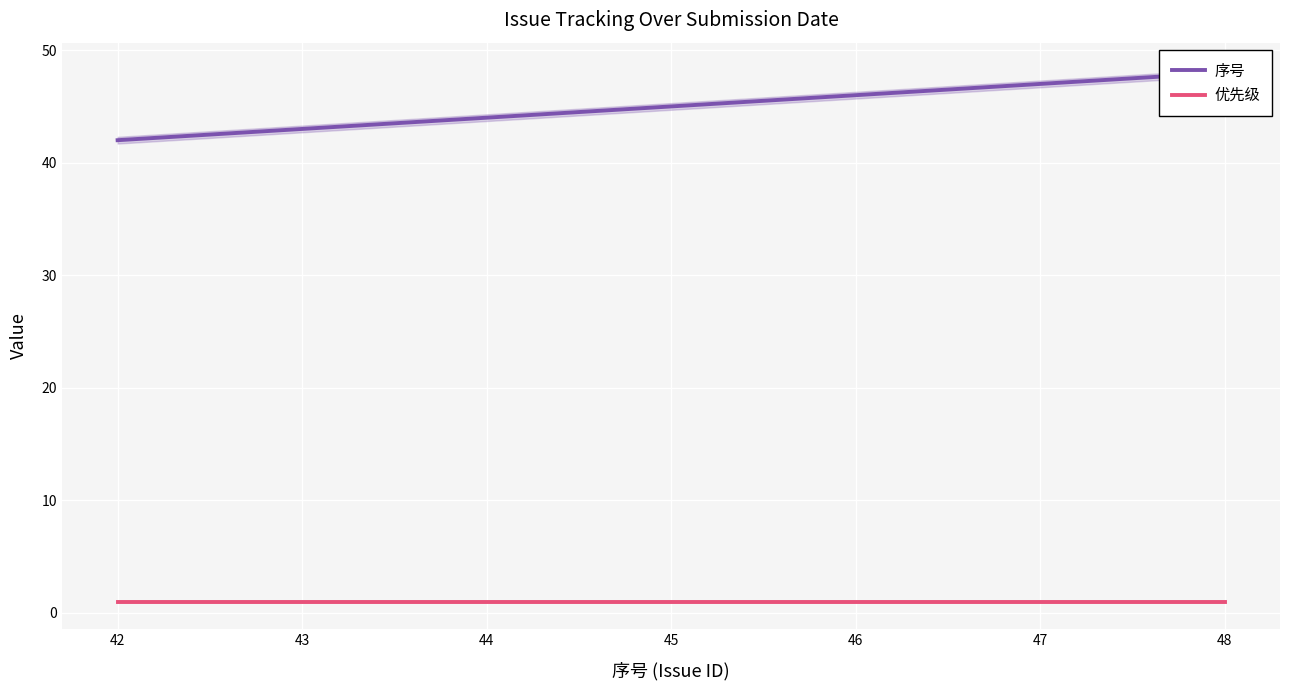

How many series are shown in this chart?

2